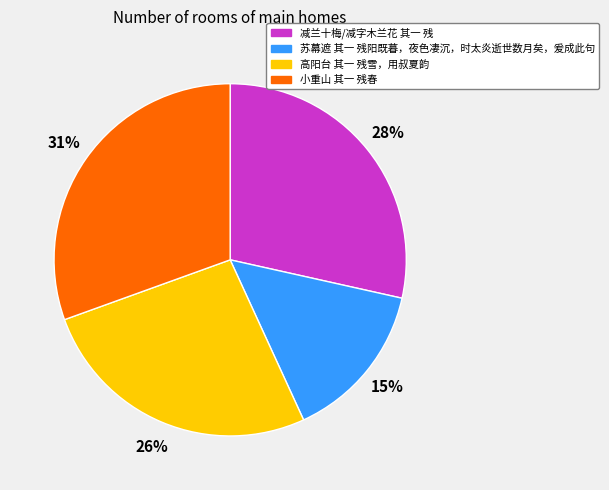

What is the smallest slice in the pie chart?

苏幕遮 其一 残阳既暮，夜色凄沉，时太炎逝世数月矣，爰成此句